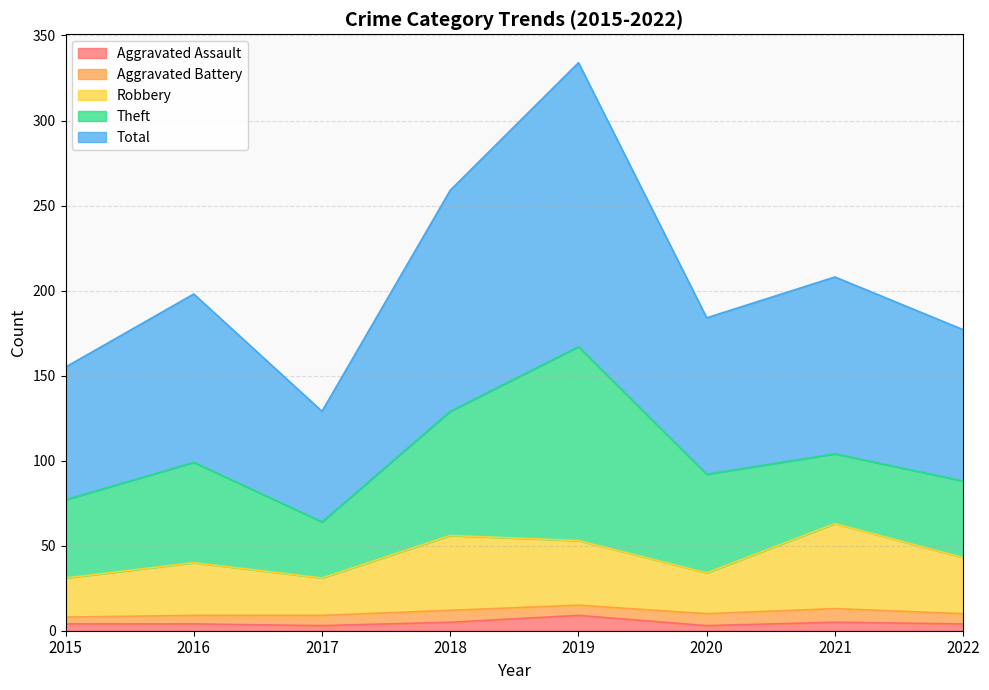

At which label does Robbery first exceed 43?

2018